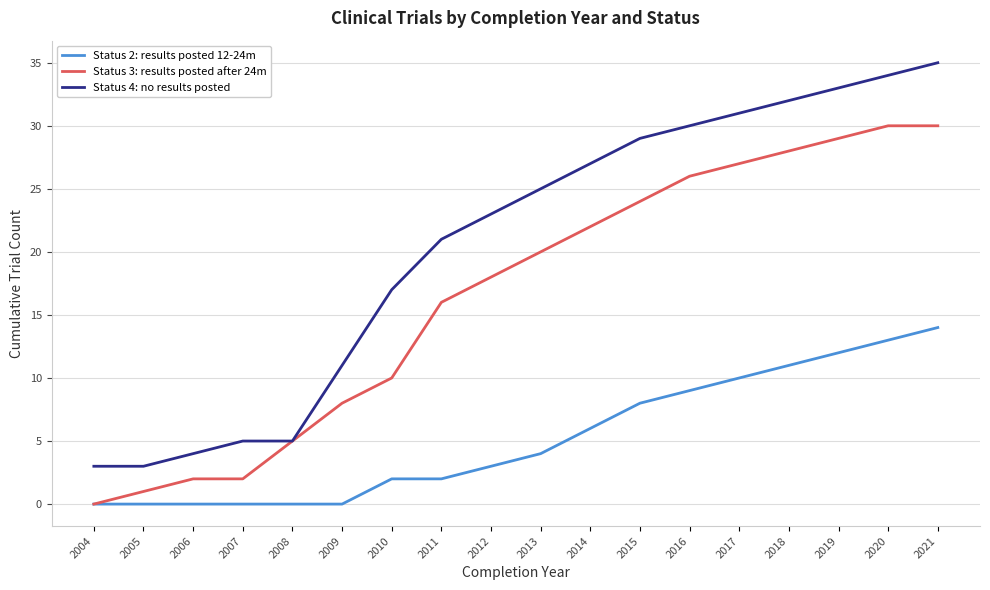

True or false: Status 2: results posted 12-24m and Status 4: no results posted cross at least once.

False